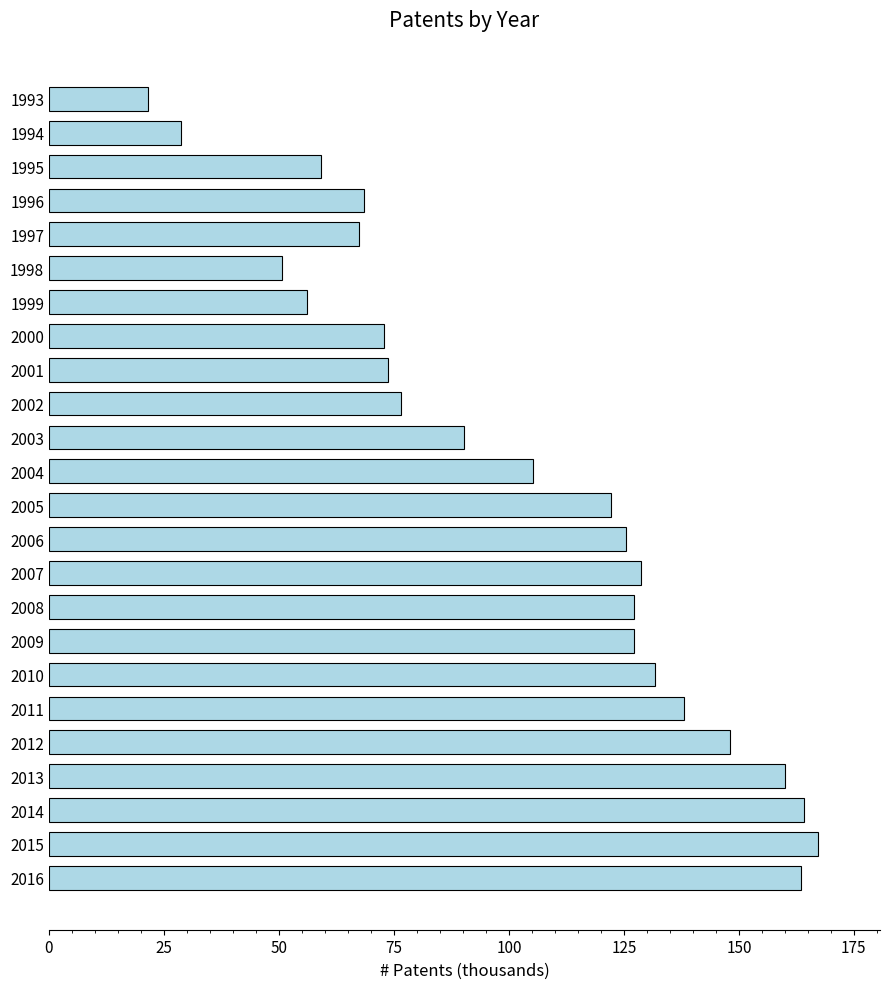

What is the difference between the second highest and second lowest values?

135.5